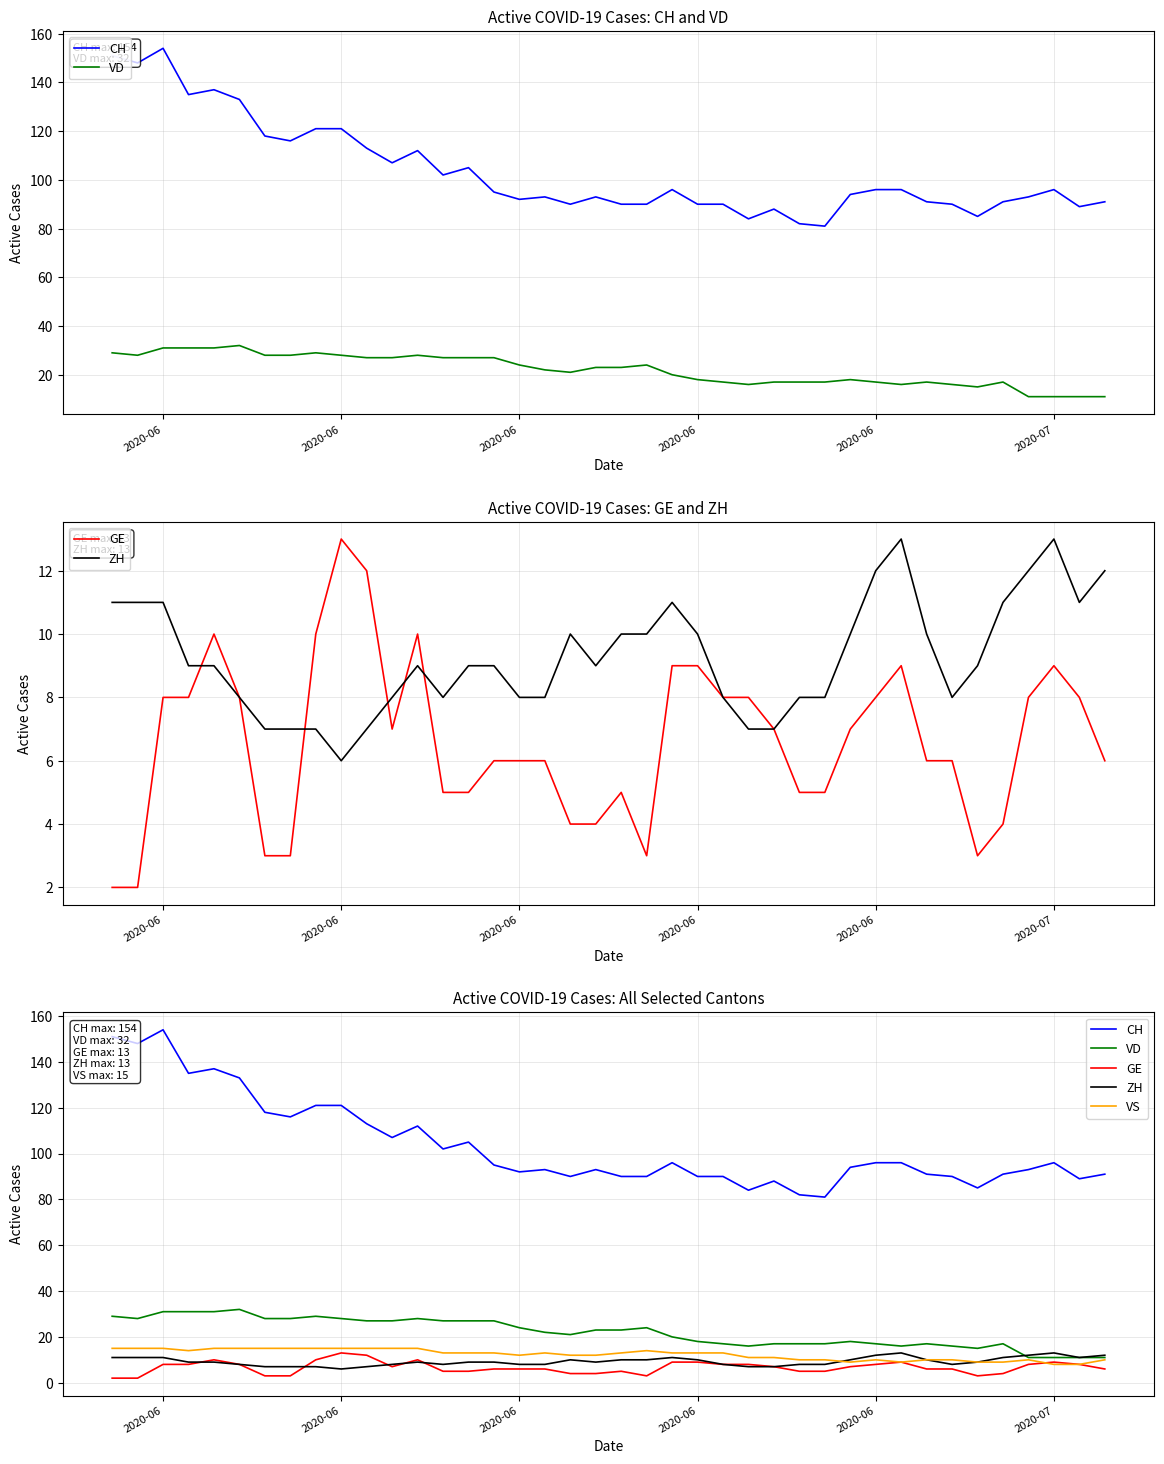

True or false: VS and CH cross at least once.

False